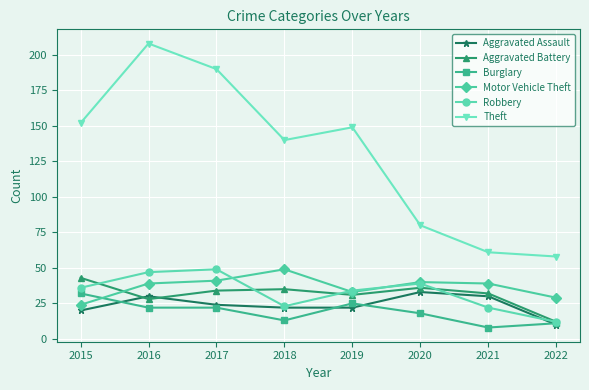

Where does the Aggravated Assault series first go above 24?

2016